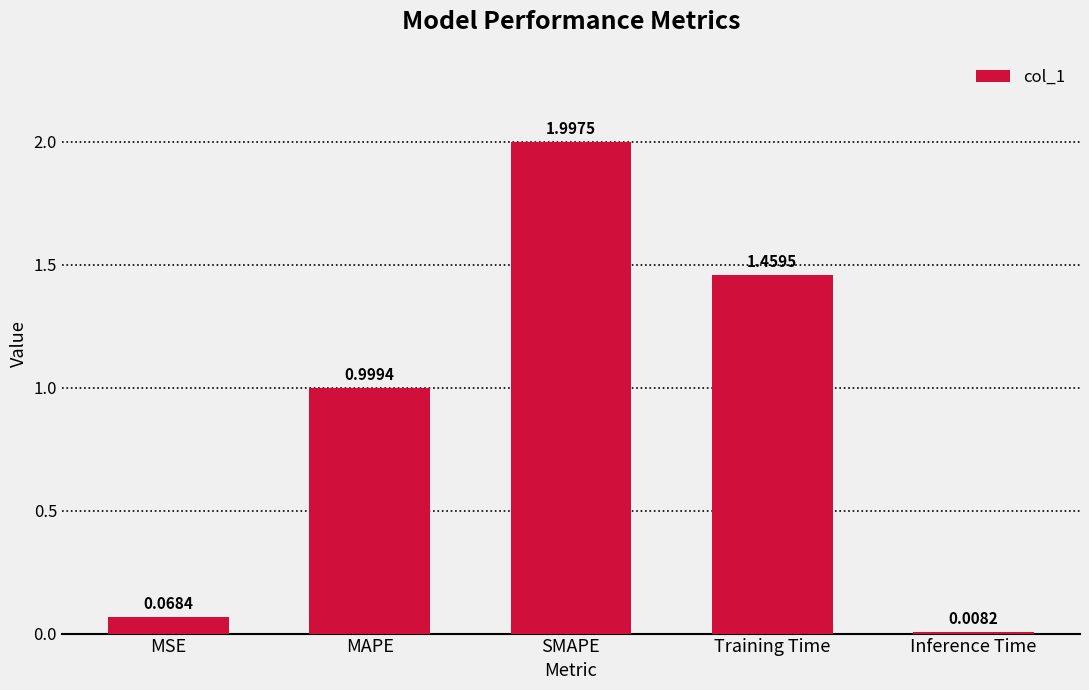

Between Inference Time and Training Time, which is larger?

Training Time